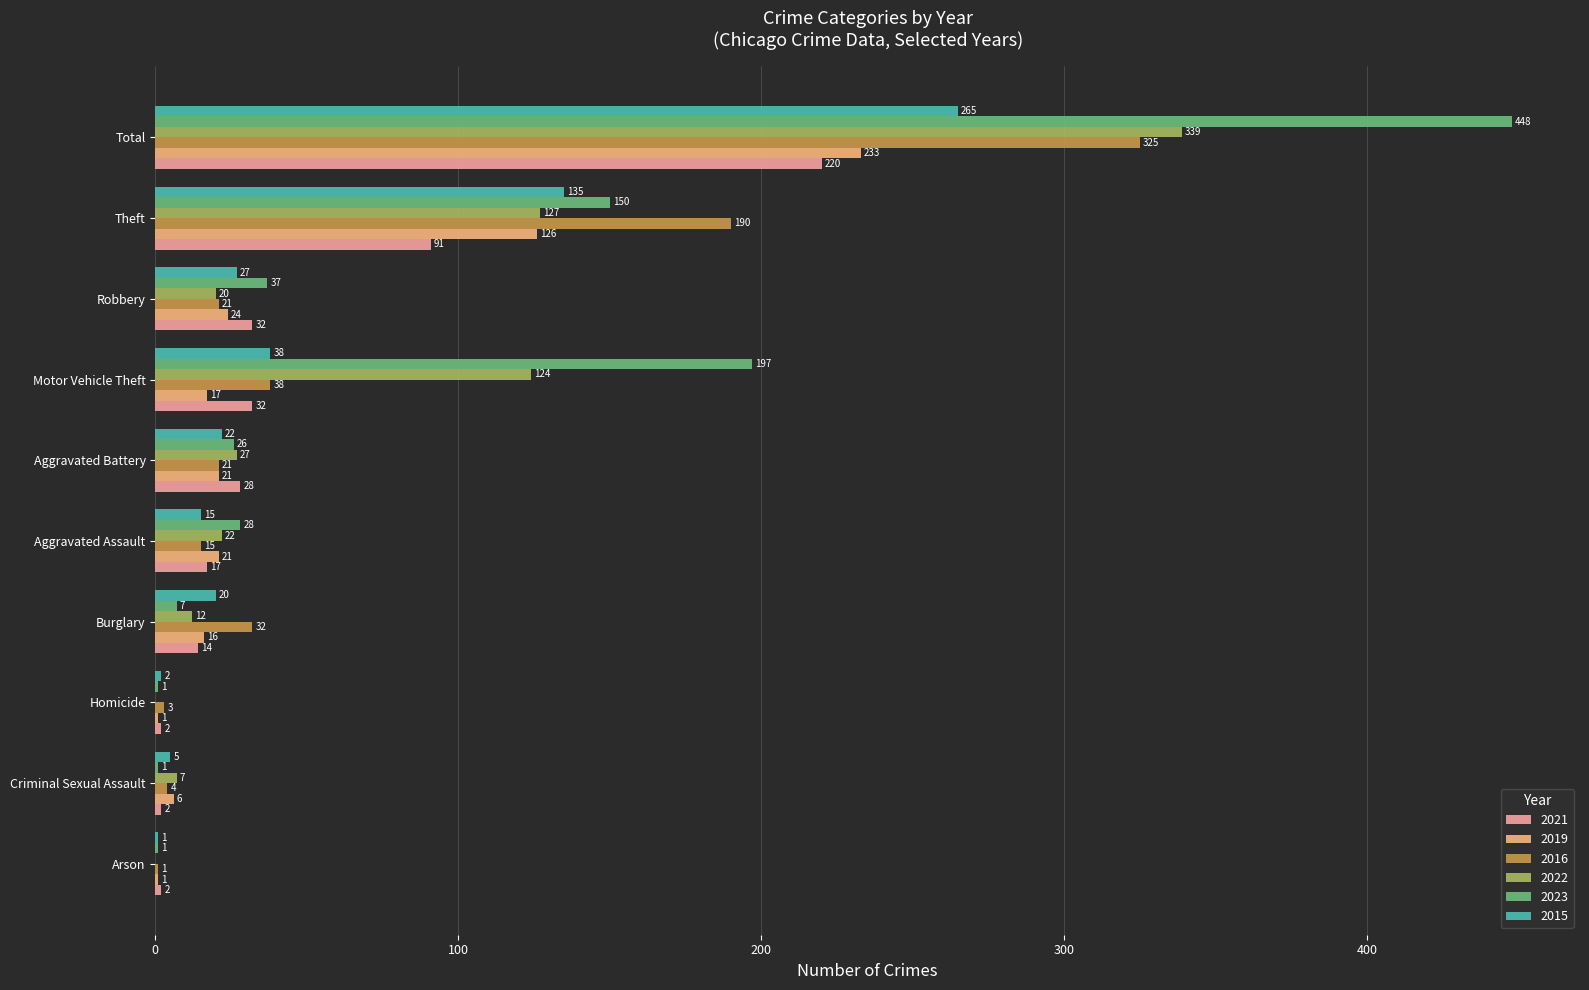

Which label corresponds to the largest value in the chart?

Total